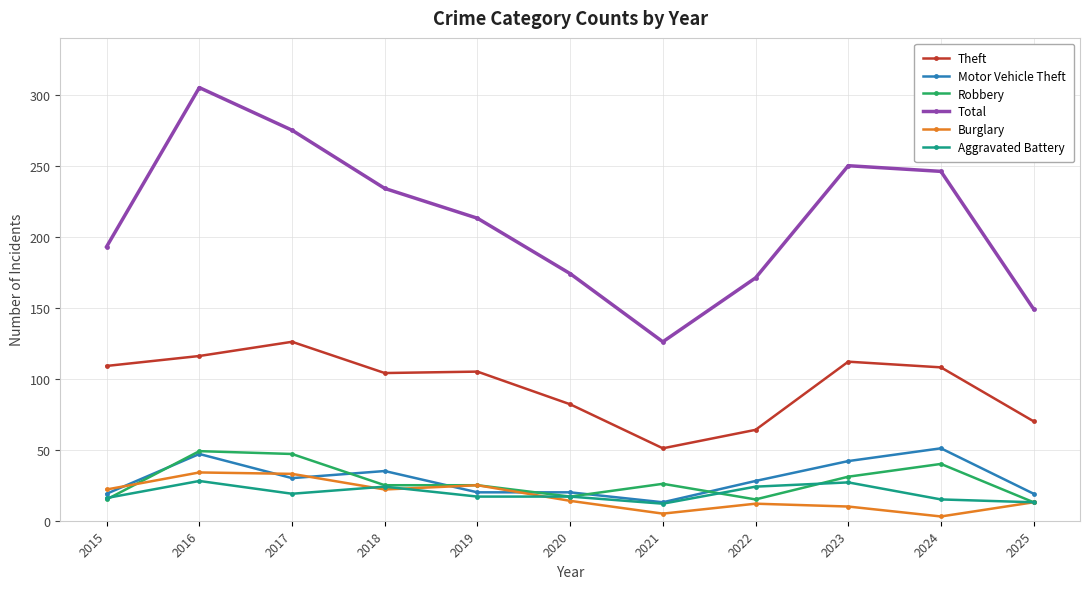

What is the total value across all series at 2022?

314